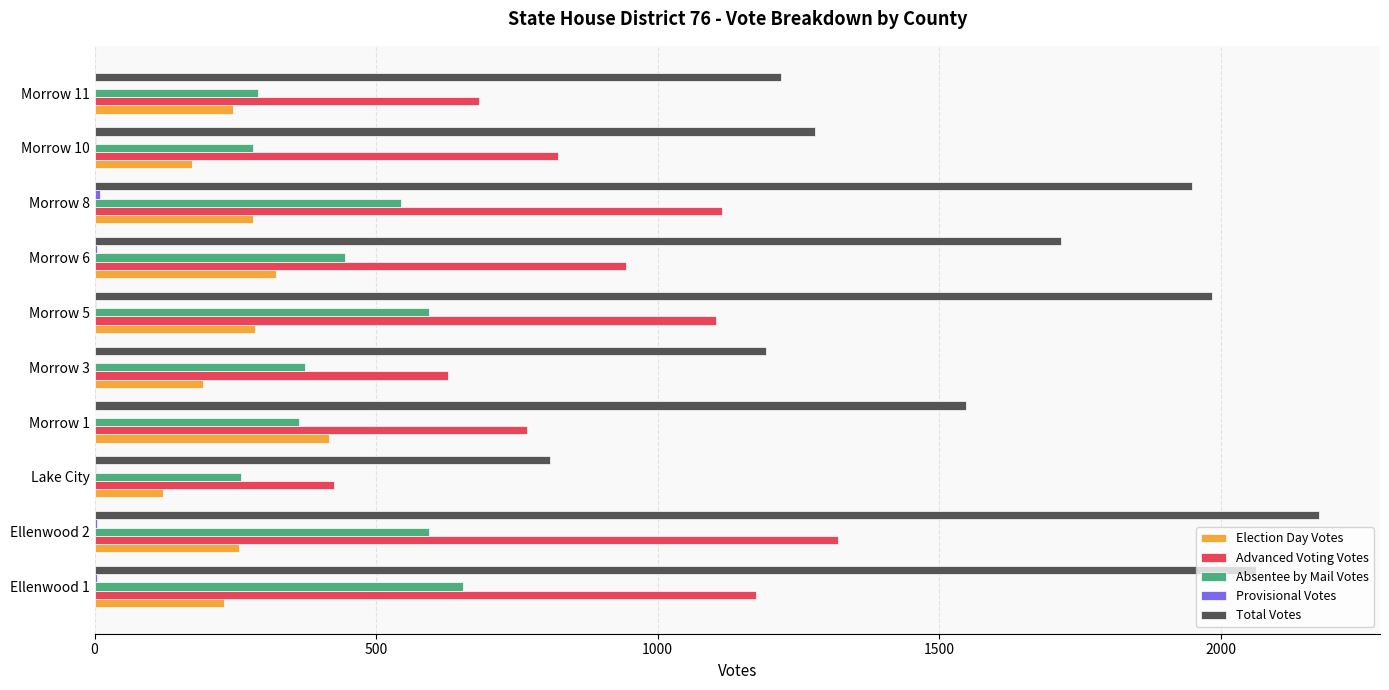

Which series has the largest total across all categories?

Total Votes